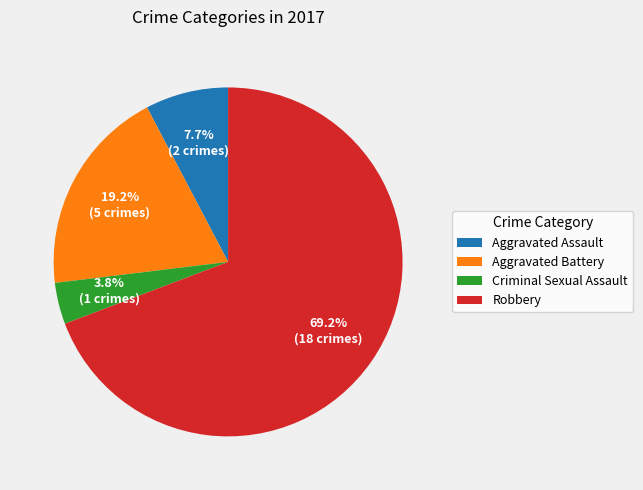

Rank the categories by value from highest to lowest.

Robbery, Aggravated Battery, Aggravated Assault, Criminal Sexual Assault